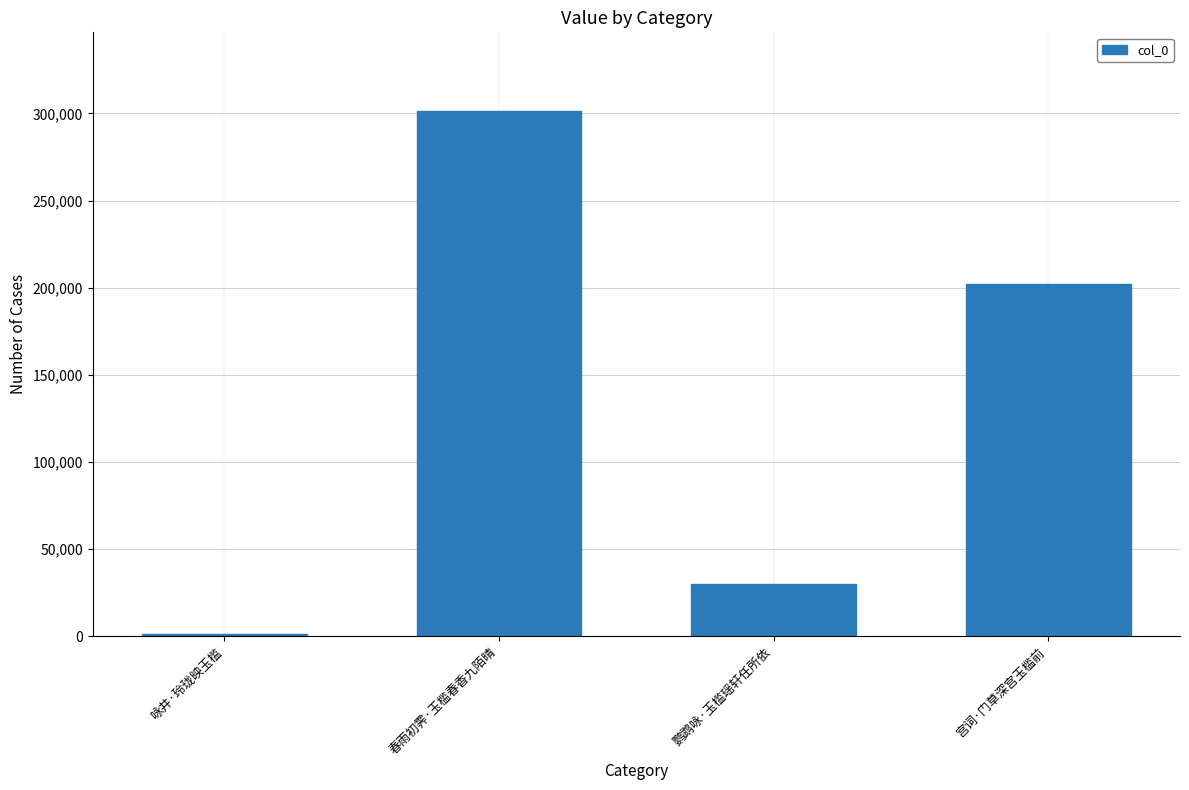

What is the label of the 4th bar from the right?

咏井·玲珑映玉槛